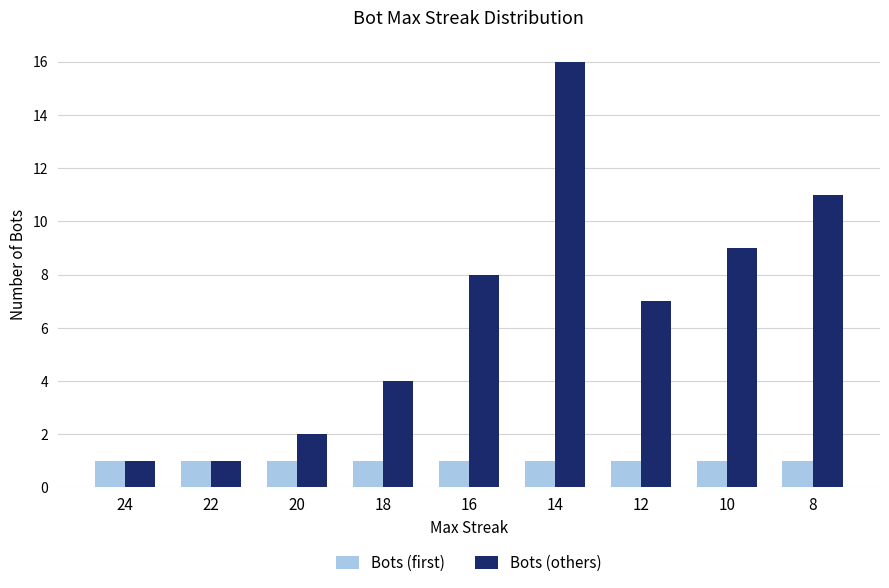

What is the average value of the Bots (others) series?

7